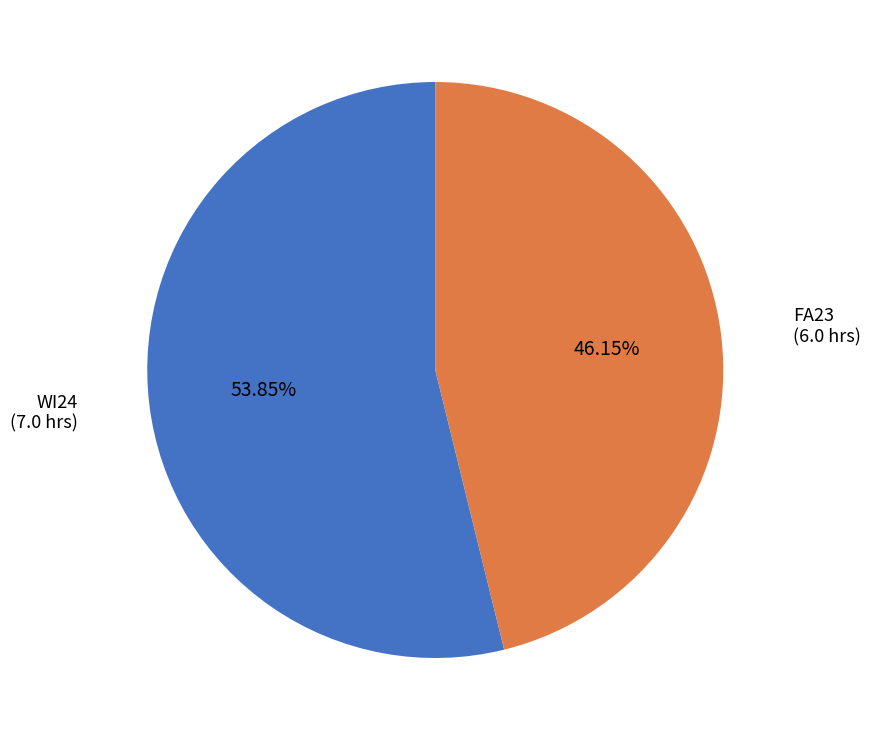

Is there a majority slice in this chart?

Yes